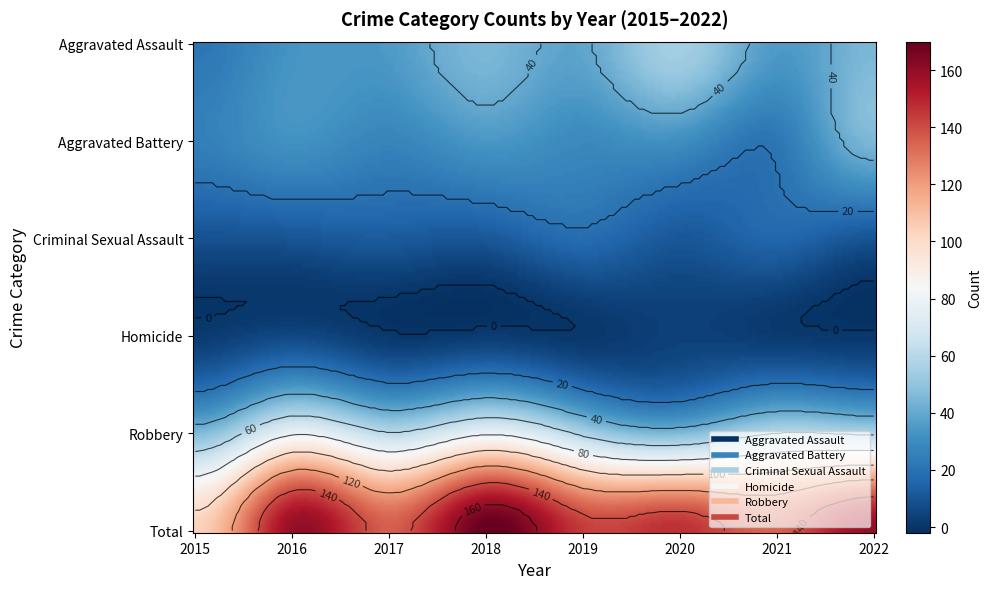

What is the difference between the Criminal Sexual Assault values at 2016 and 2018?

1